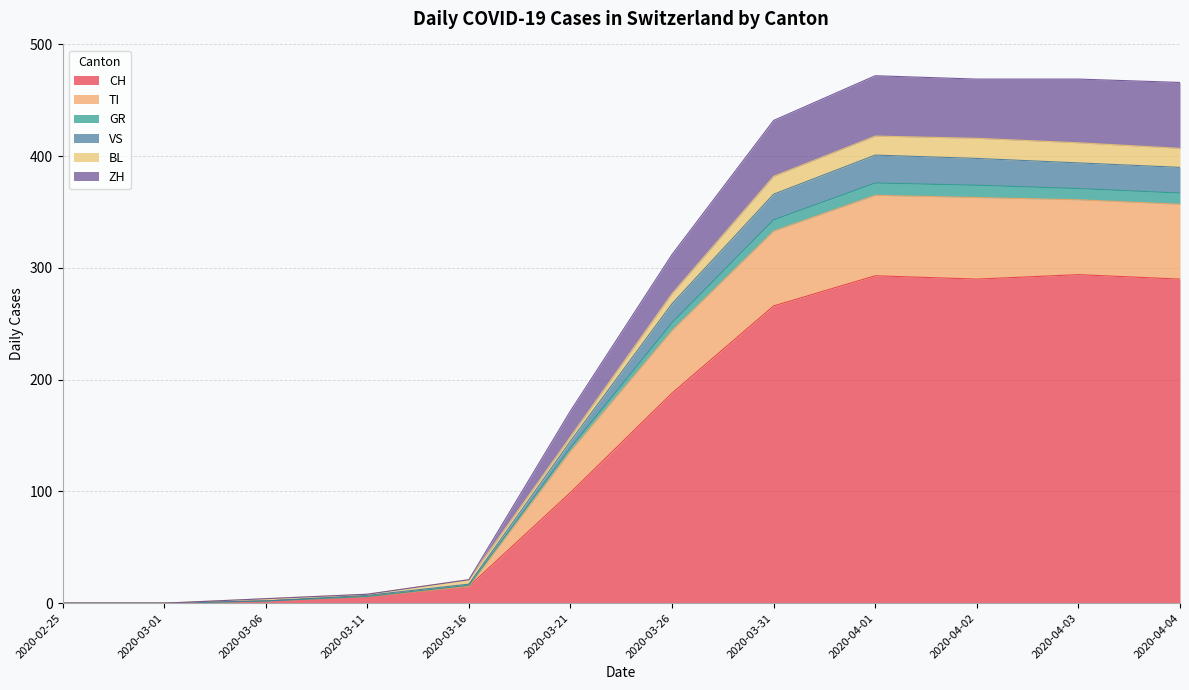

Does the chart display data point markers on the line(s)?

No